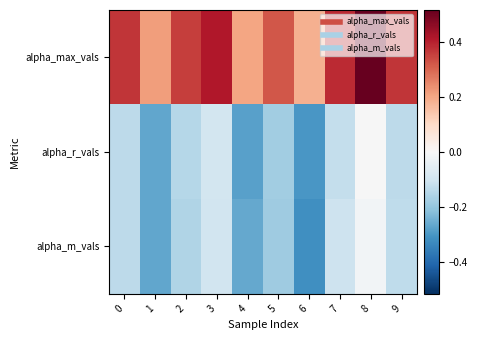

What is the difference between the highest and lowest values at 3?

0.5